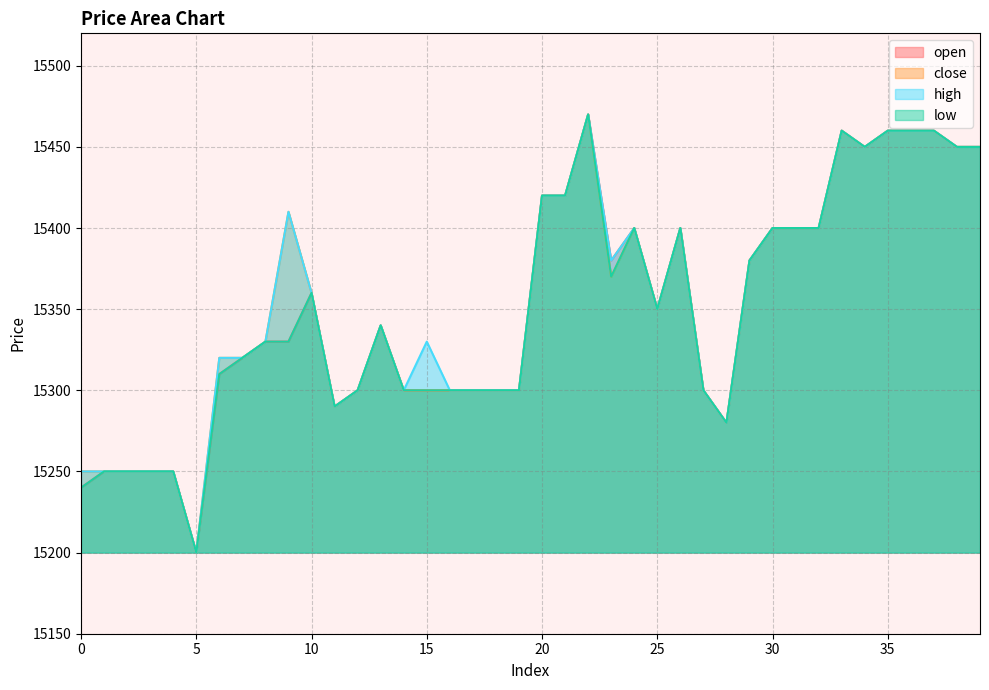

At which category is the sum across all series the highest?

22